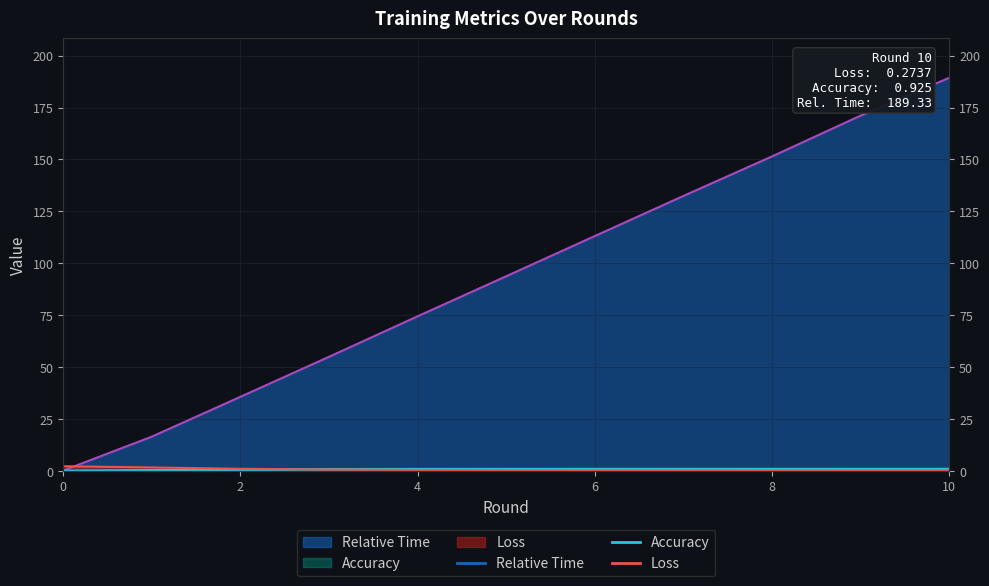

How many lines are shown in the chart?

3